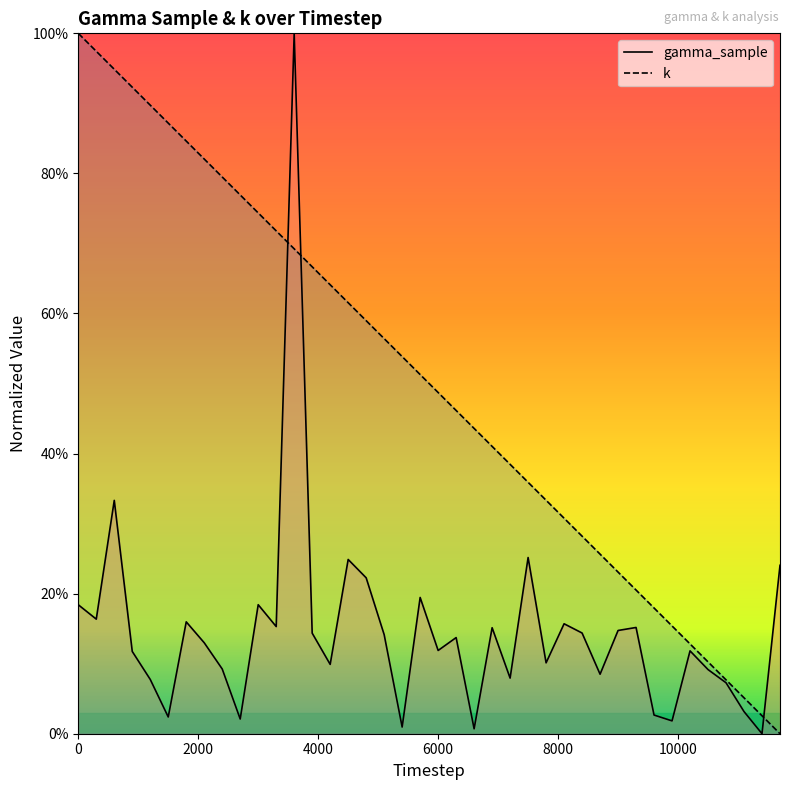

Does the chart display data point markers on the line(s)?

No